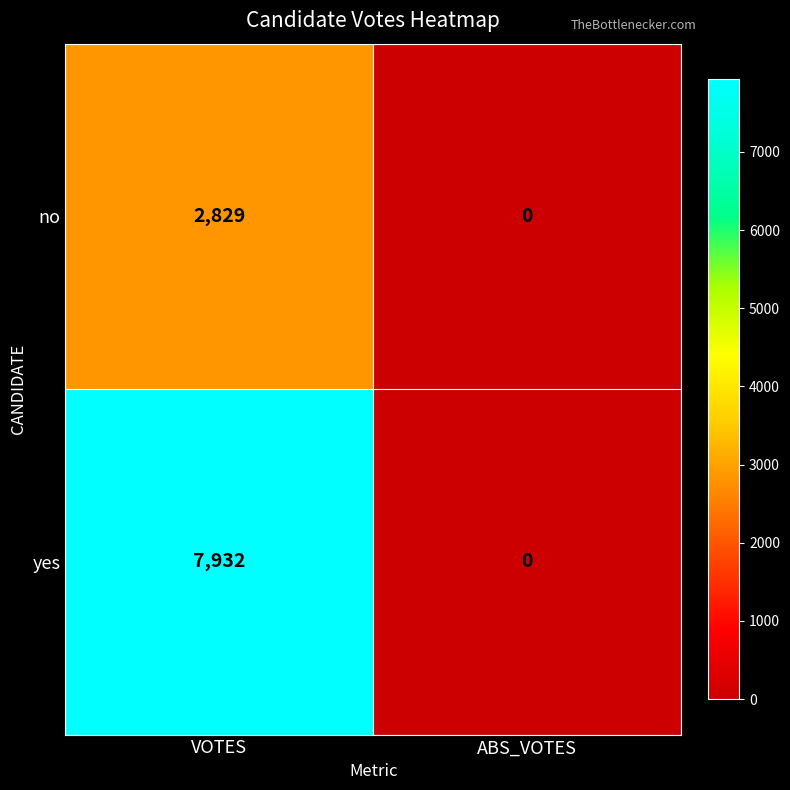

How many categories are shown in the chart?

2